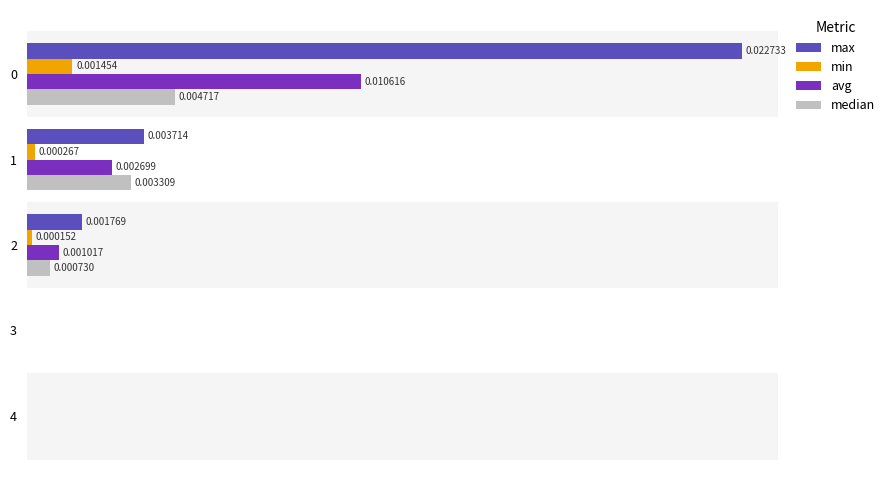

Which series changed the most between 2 and 4?

max